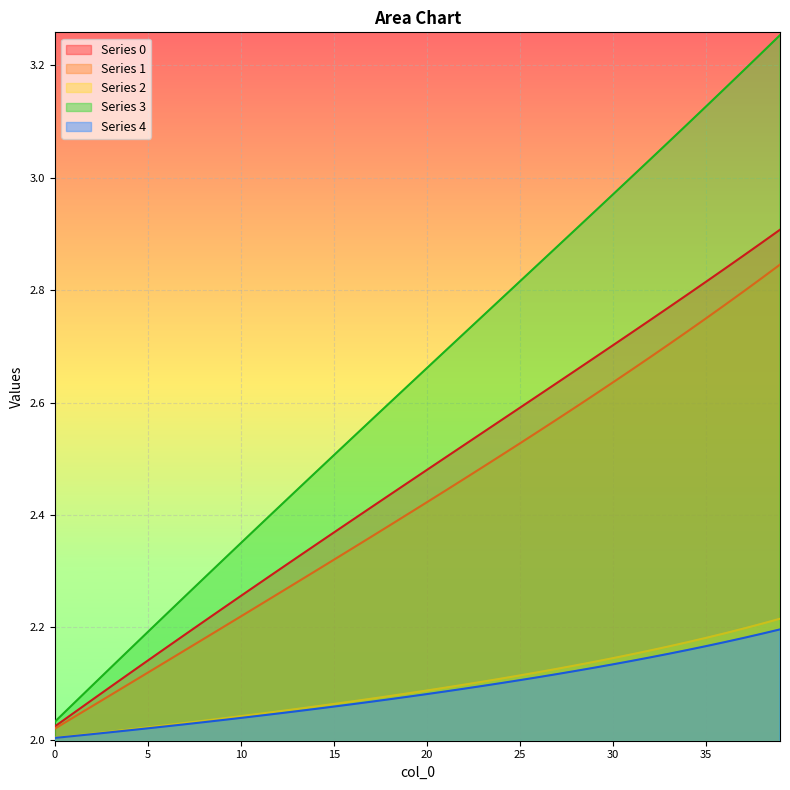

Reading left to right, list all the values displayed in this chart.

0: 2.0	2.0	2.1	2.1	2.1	2.1	2.2	2.2	2.2	2.2	2.3	2.3	2.3	2.3	2.3	2.4	2.4	2.4	2.4	2.5	2.5	2.5	2.5	2.5	2.6	2.6	2.6	2.6	2.7	2.7	2.7	2.7	2.7	2.8	2.8	2.8	2.8	2.9	2.9	2.9
1: 2.0	2.0	2.1	2.1	2.1	2.1	2.1	2.2	2.2	2.2	2.2	2.2	2.3	2.3	2.3	2.3	2.3	2.4	2.4	2.4	2.4	2.4	2.5	2.5	2.5	2.5	2.5	2.6	2.6	2.6	2.6	2.7	2.7	2.7	2.7	2.7	2.8	2.8	2.8	2.8
2: 2.0	2.0	2.0	2.0	2.0	2.0	2.0	2.0	2.0	2.0	2.0	2.0	2.1	2.1	2.1	2.1	2.1	2.1	2.1	2.1	2.1	2.1	2.1	2.1	2.1	2.1	2.1	2.1	2.1	2.1	2.1	2.2	2.2	2.2	2.2	2.2	2.2	2.2	2.2	2.2
3: 2.0	2.1	2.1	2.1	2.2	2.2	2.2	2.3	2.3	2.3	2.3	2.4	2.4	2.4	2.5	2.5	2.5	2.6	2.6	2.6	2.7	2.7	2.7	2.8	2.8	2.8	2.8	2.9	2.9	2.9	3.0	3.0	3.0	3.1	3.1	3.1	3.2	3.2	3.2	3.3
4: 2.0	2.0	2.0	2.0	2.0	2.0	2.0	2.0	2.0	2.0	2.0	2.0	2.0	2.1	2.1	2.1	2.1	2.1	2.1	2.1	2.1	2.1	2.1	2.1	2.1	2.1	2.1	2.1	2.1	2.1	2.1	2.1	2.1	2.2	2.2	2.2	2.2	2.2	2.2	2.2